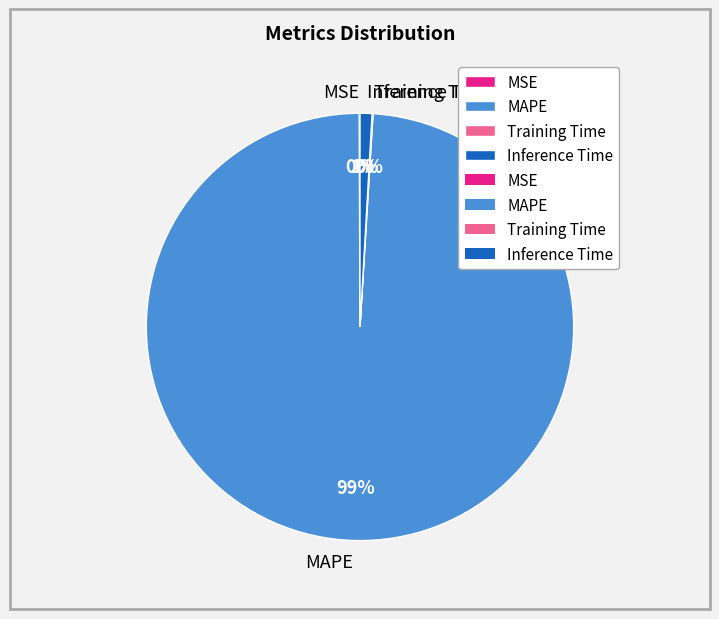

To the nearest percent, what portion does MAPE represent?

99%